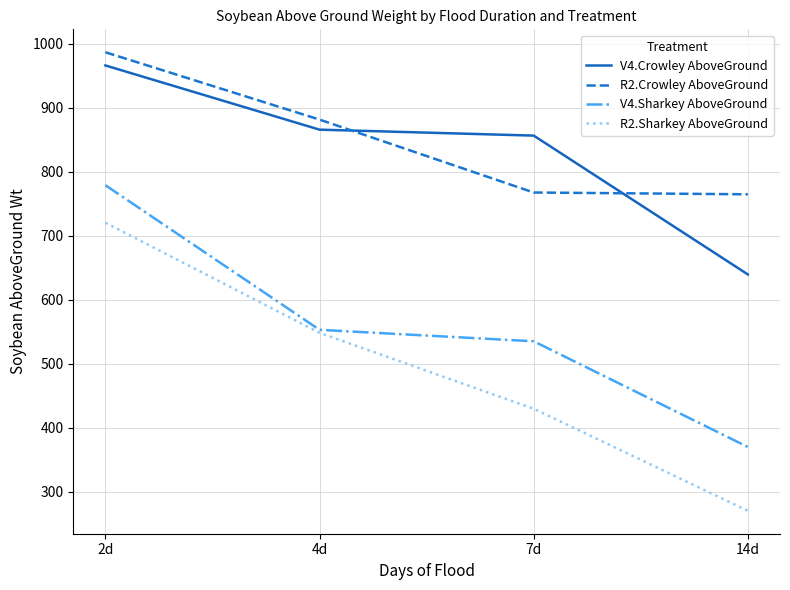

True or false: V4.Sharkey AboveGround and R2.Crowley AboveGround intersect in this chart.

False